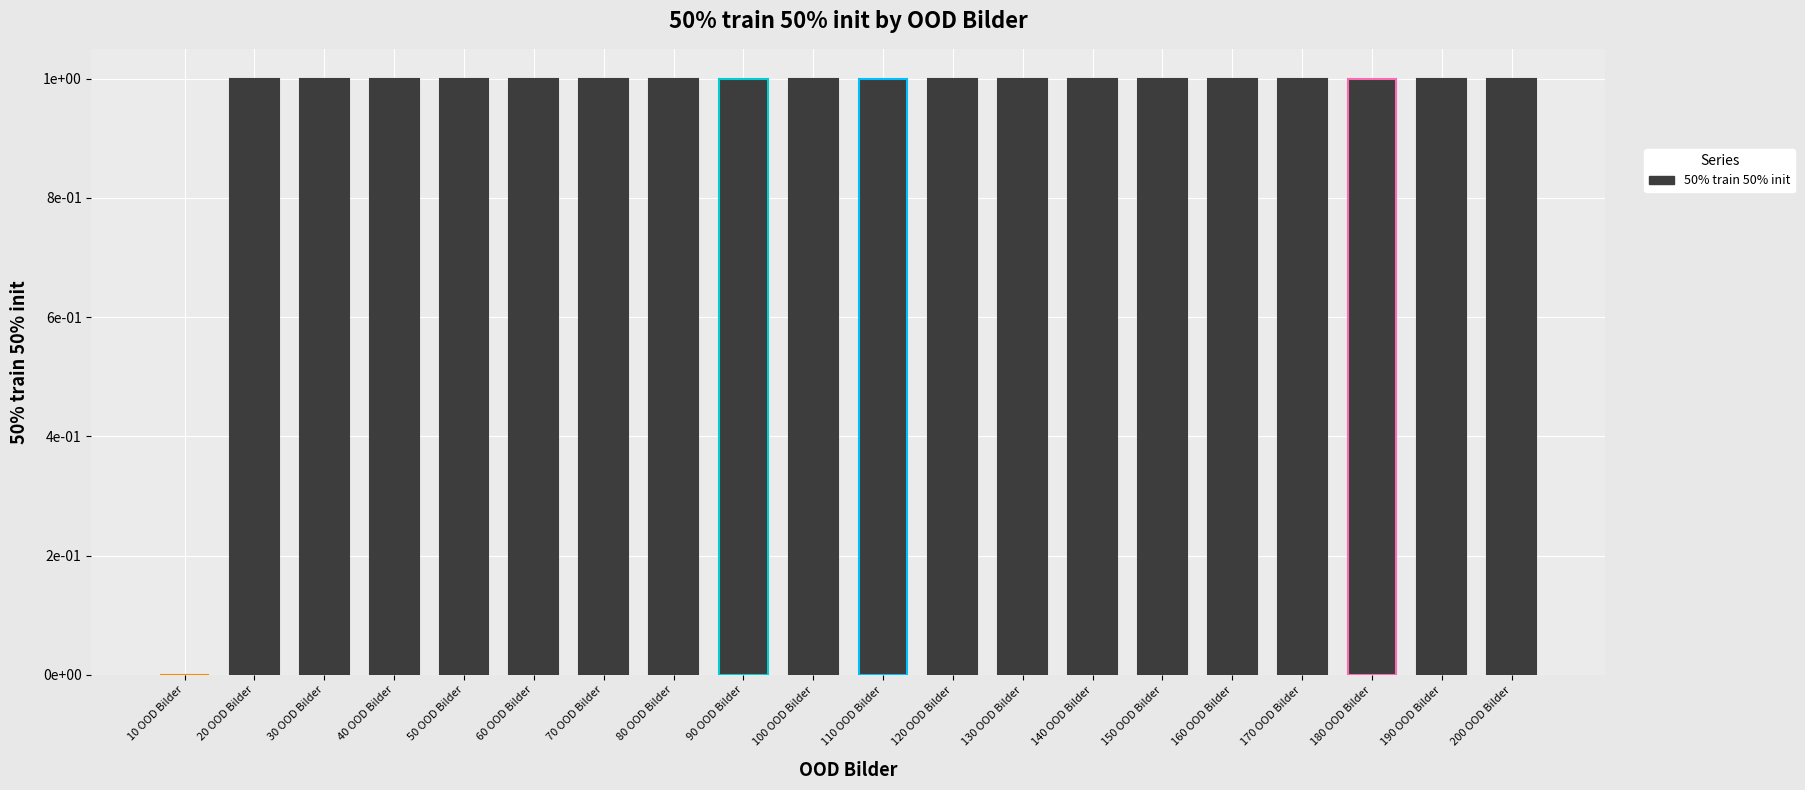

What is the label of the 8th bar from the right?

130 OOD Bilder